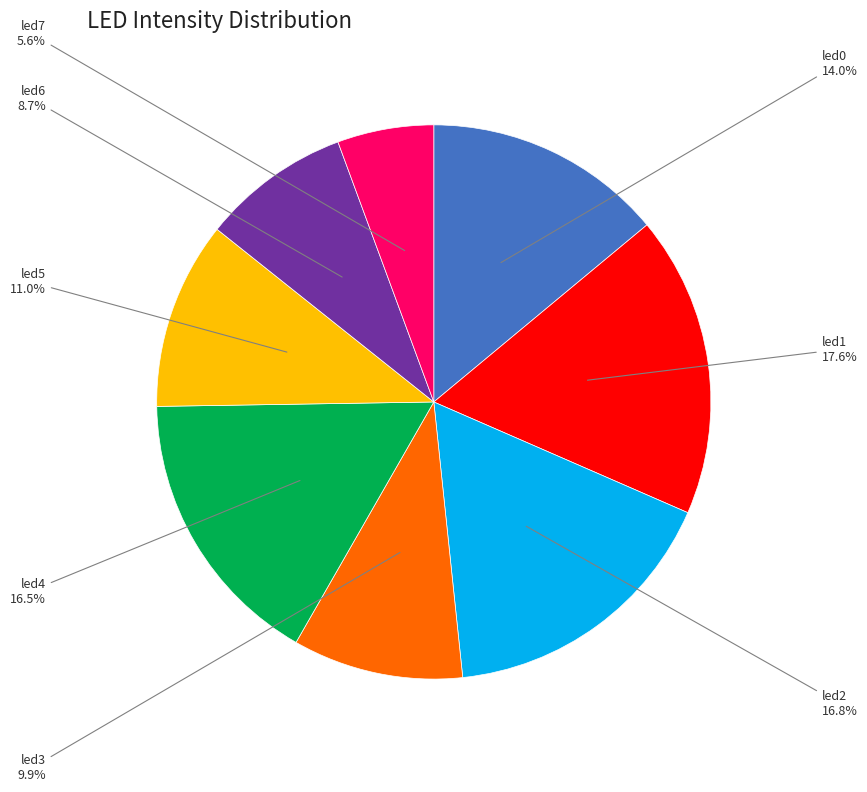

Does any single category account for the majority?

No